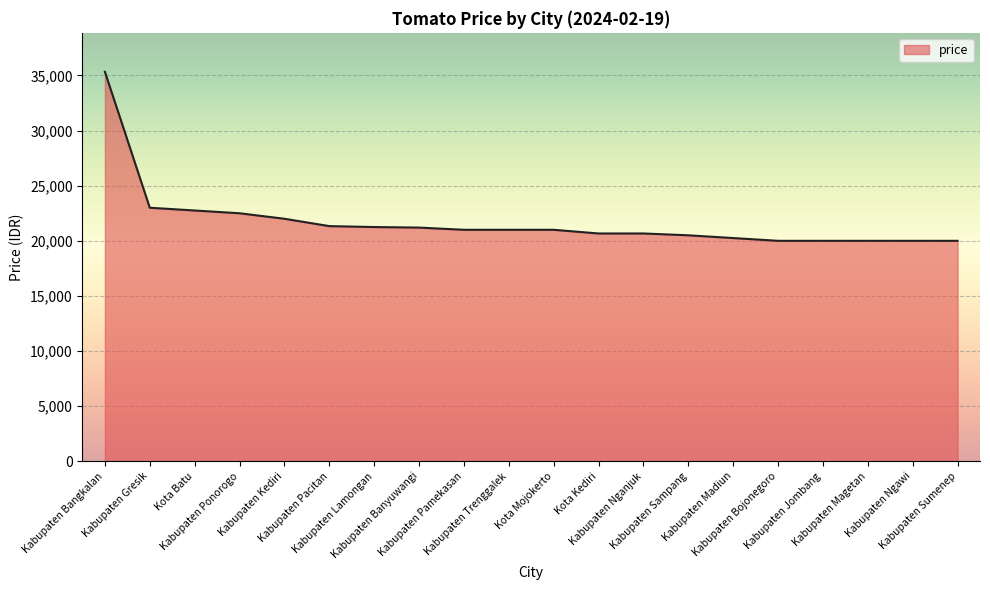

Count the number of categories in the chart.

20